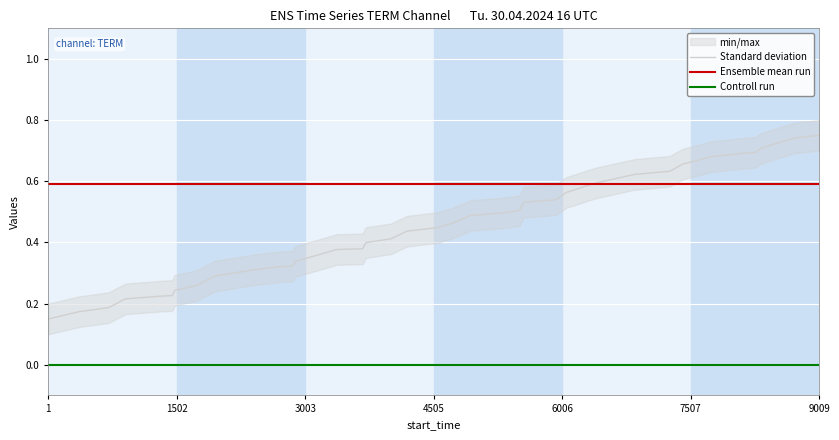

True or false: Ensemble mean run has a value of 0.6 at 1.

True